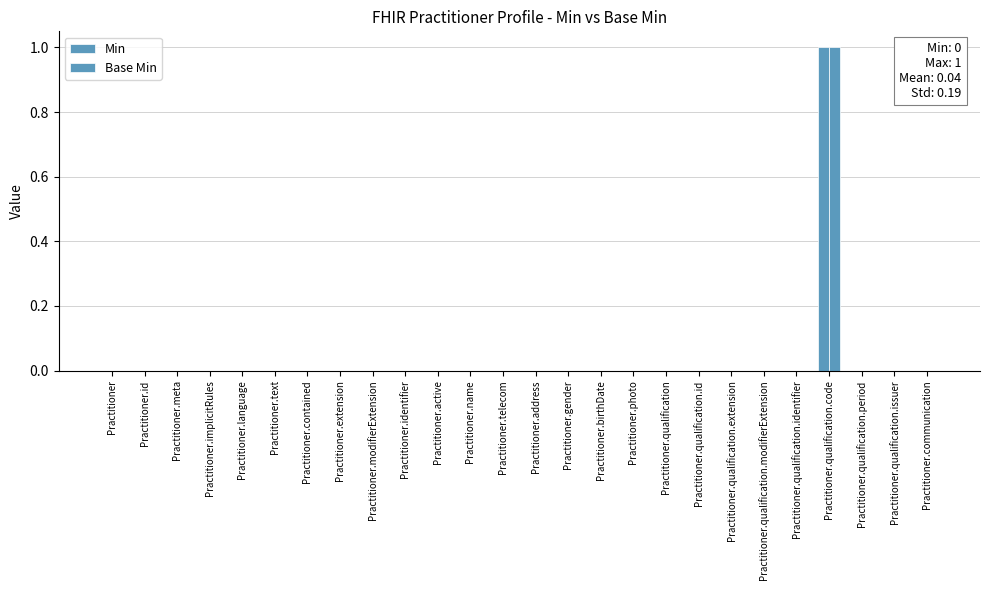

Count the number of categories in the chart.

26